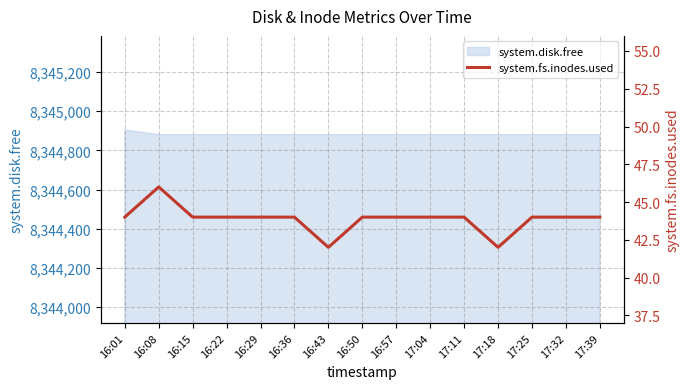

The value of system.disk.free at 17:11 is 8344880. True or false?

True